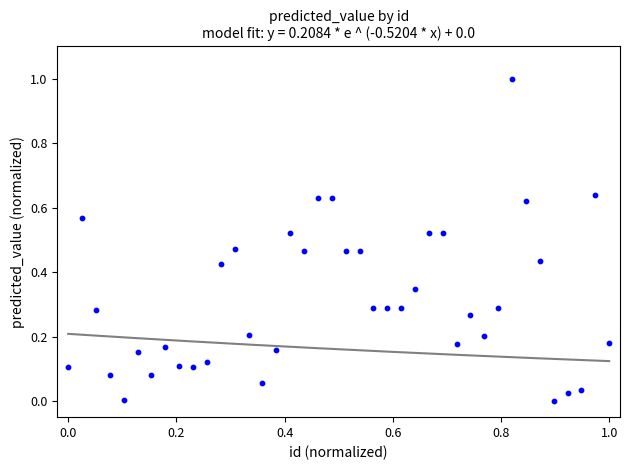

What is the range of Y values (max minus min)?

1.0